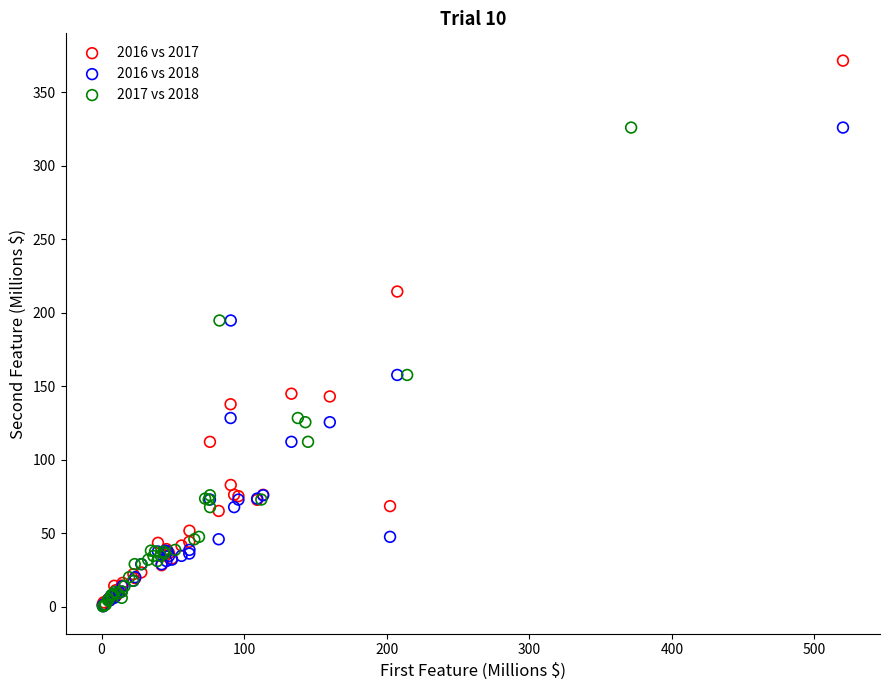

Which series has the widest spread of Y values?

2016 vs 2017